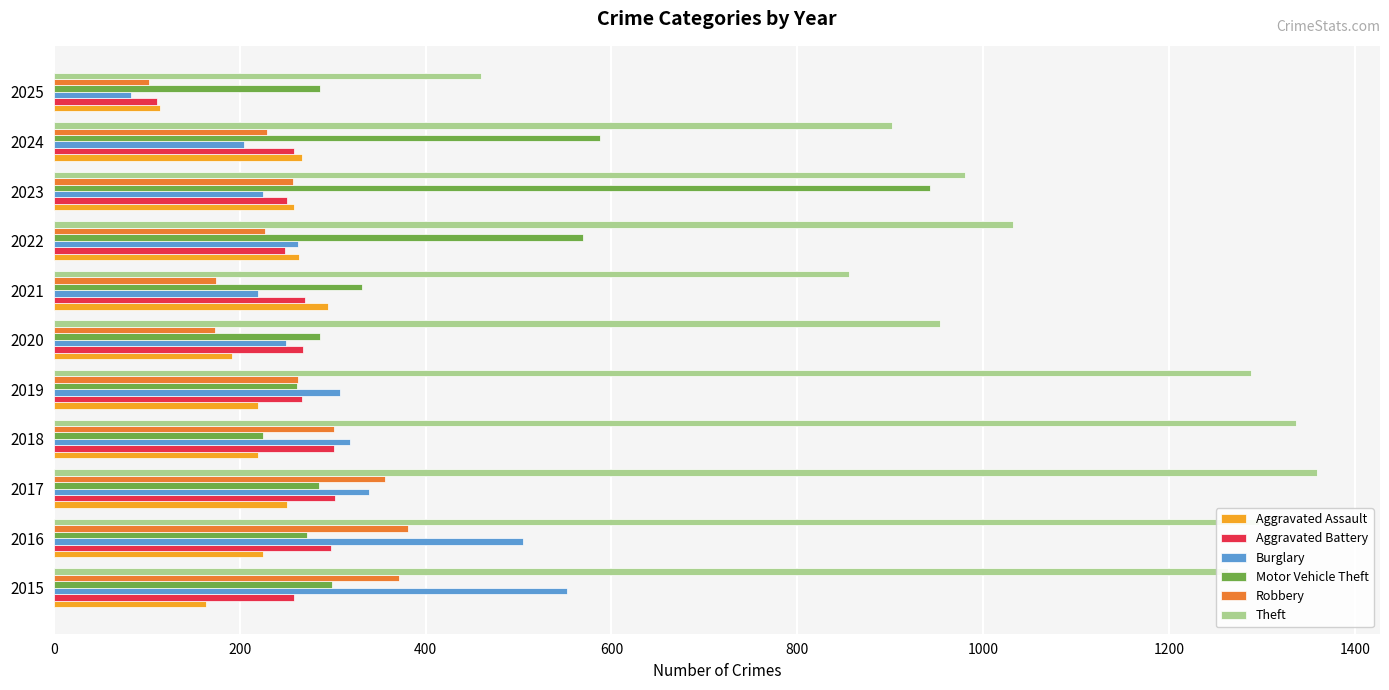

What is the minimum value for Aggravated Assault?

114